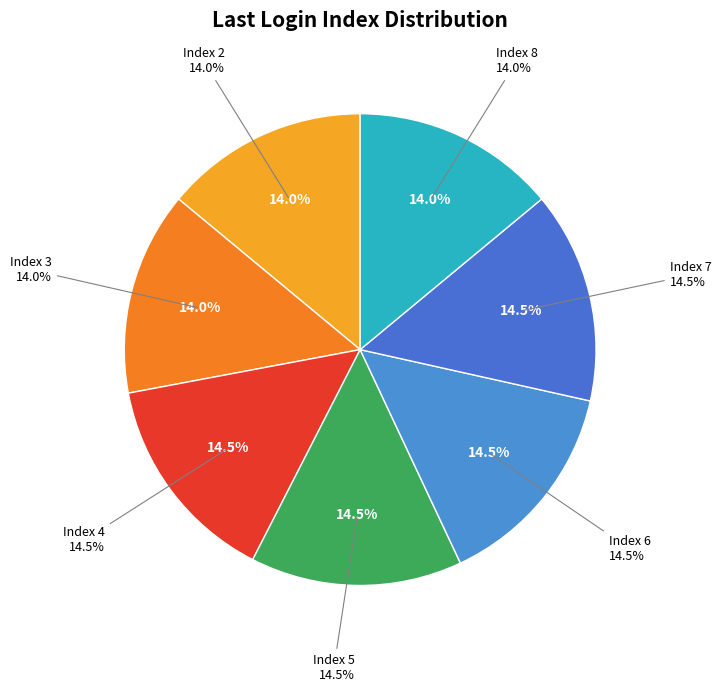

How many segments does this pie chart have?

7